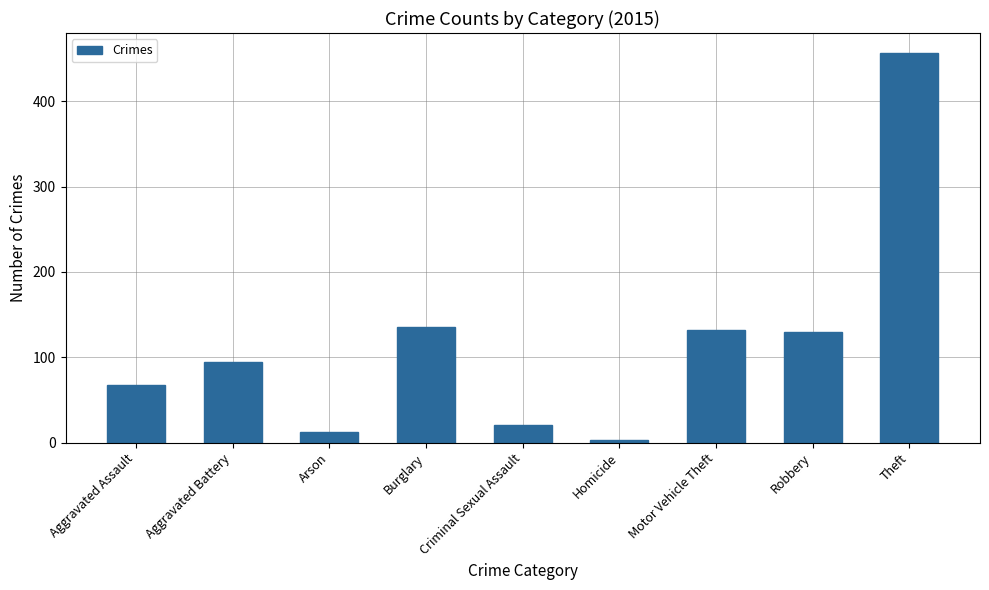

Reading left to right, transcribe all the data shown in this chart.

Aggravated Assault=67	Aggravated Battery=95	Arson=12	Burglary=136	Criminal Sexual Assault=21	Homicide=3	Motor Vehicle Theft=132	Robbery=130	Theft=457